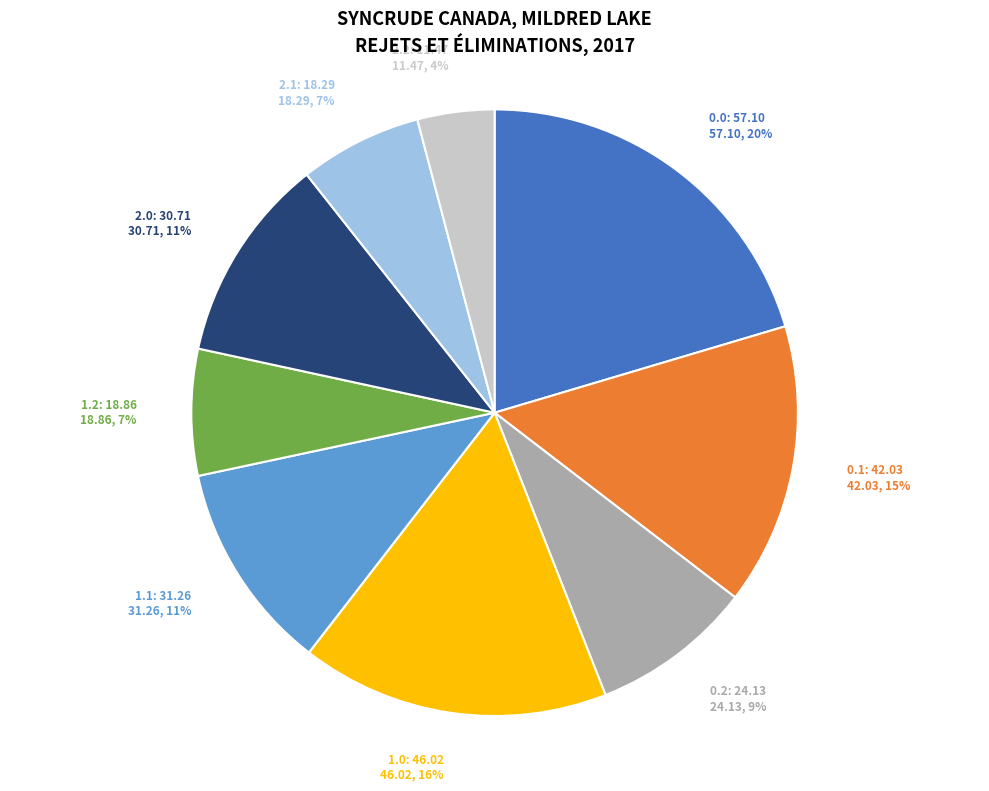

Which has a higher value, 0.0: 57.10 or 0.1: 42.03?

0.0: 57.10